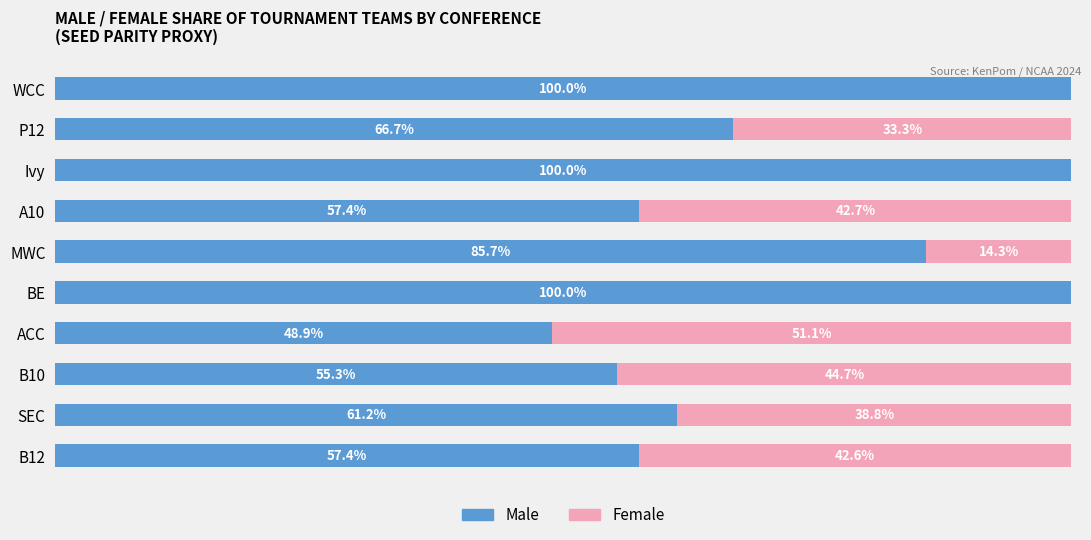

Where is Male nearest to the value 74?

P12